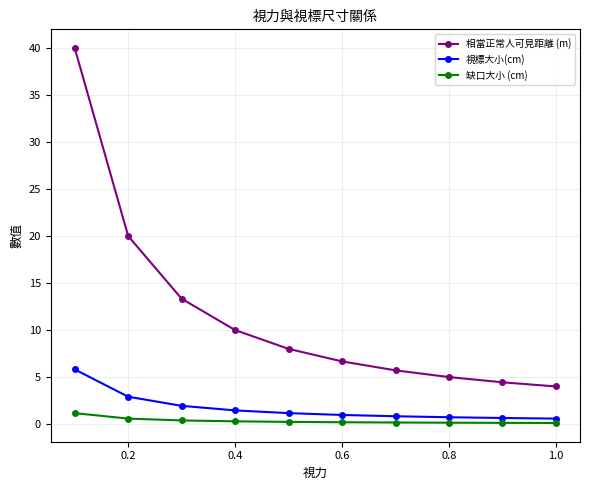

Which series has the largest total across all categories?

相當正常人可見距離 (m)